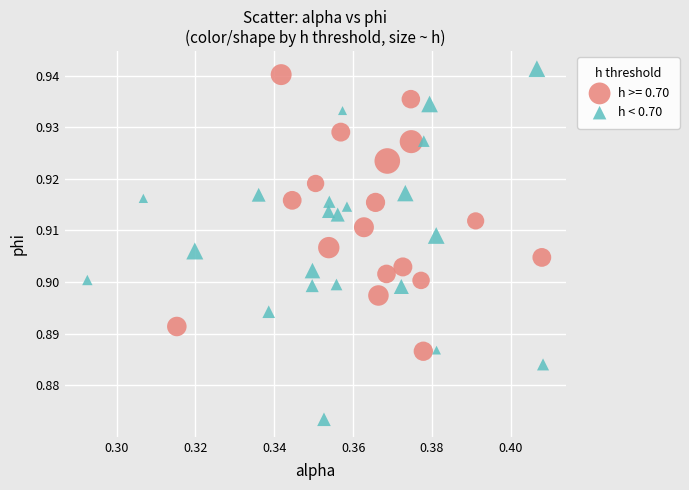

Which series reaches the minimum Y coordinate?

h < 0.70